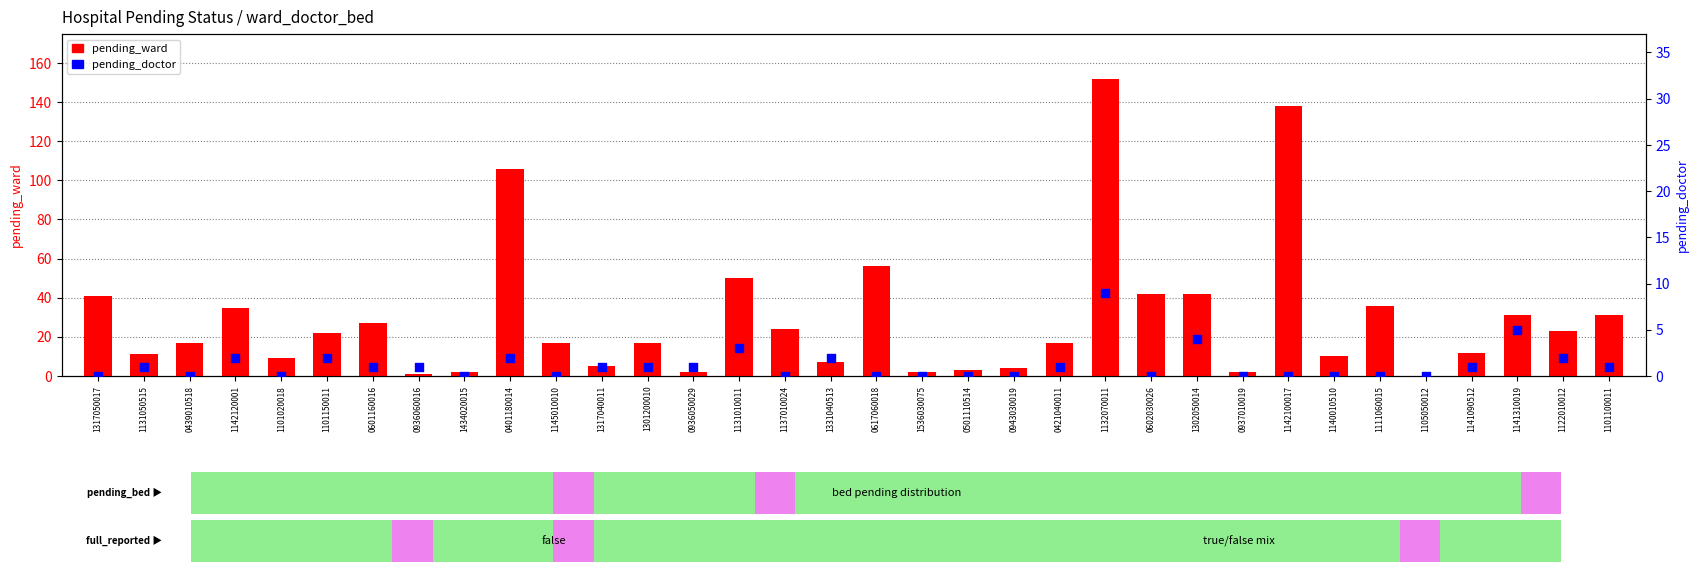

Which series has the widest spread of Y values?

pending_ward